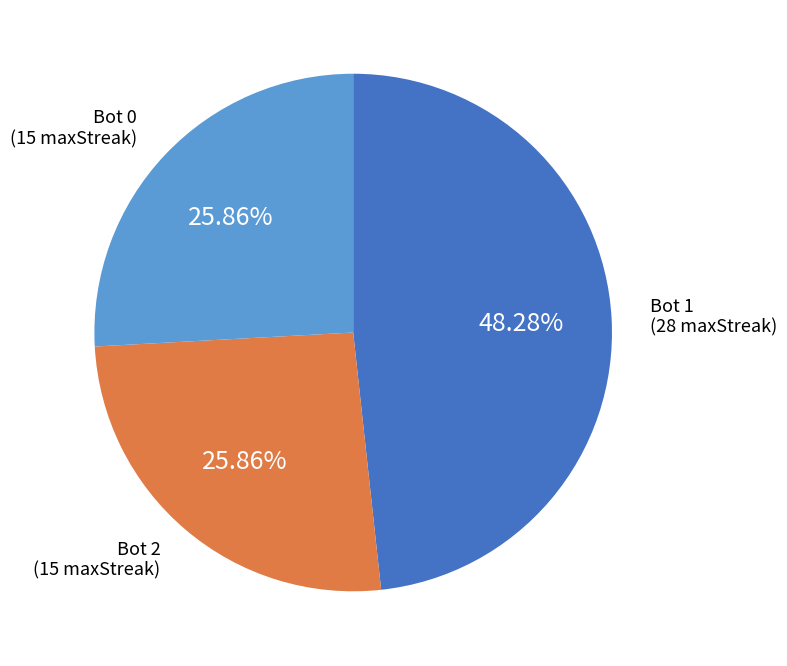

Approximately how many times larger is the value at Bot 0 compared to Bot 2?

1.0